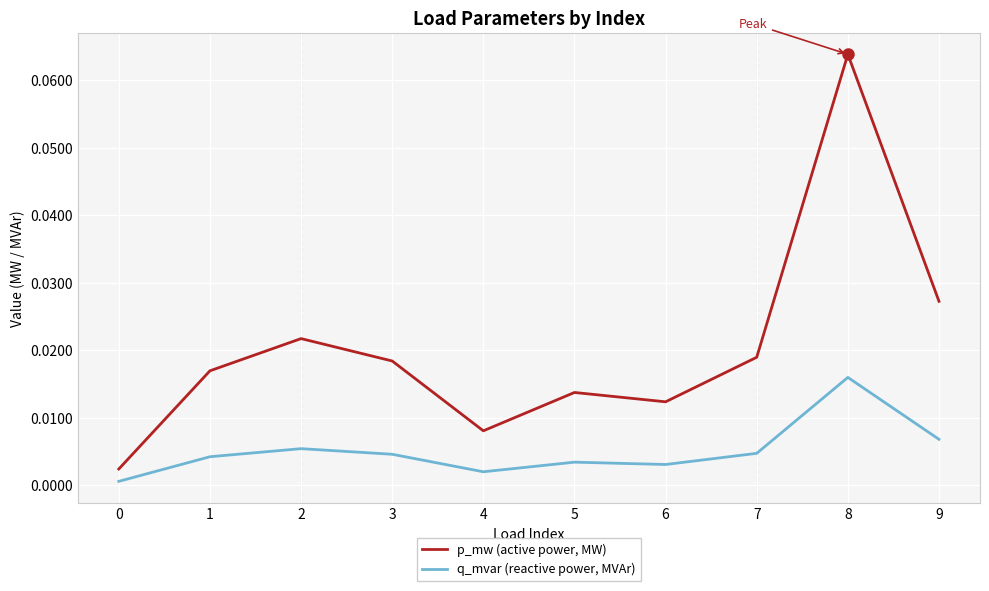

Rank the series by their average value, from lowest to highest.

q_mvar (reactive power, MVAr), p_mw (active power, MW)